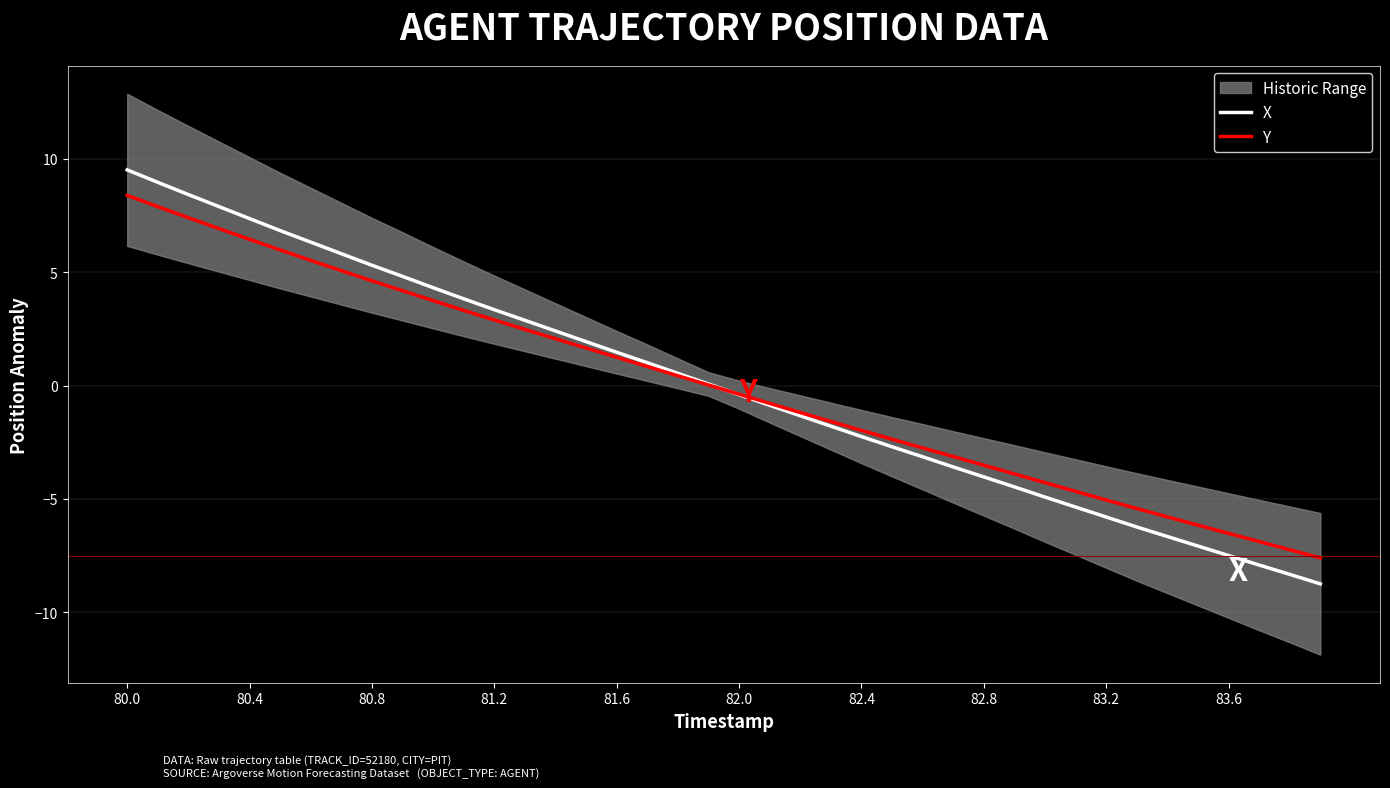

True or false: Y has a value of 2.9 at 81.2.

True